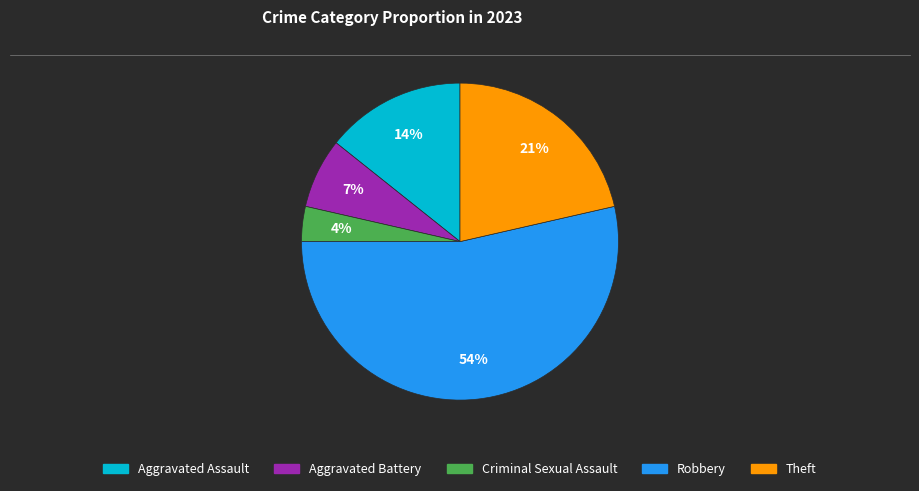

To the nearest percent, what is the combined percentage of Robbery and Aggravated Assault?

68%